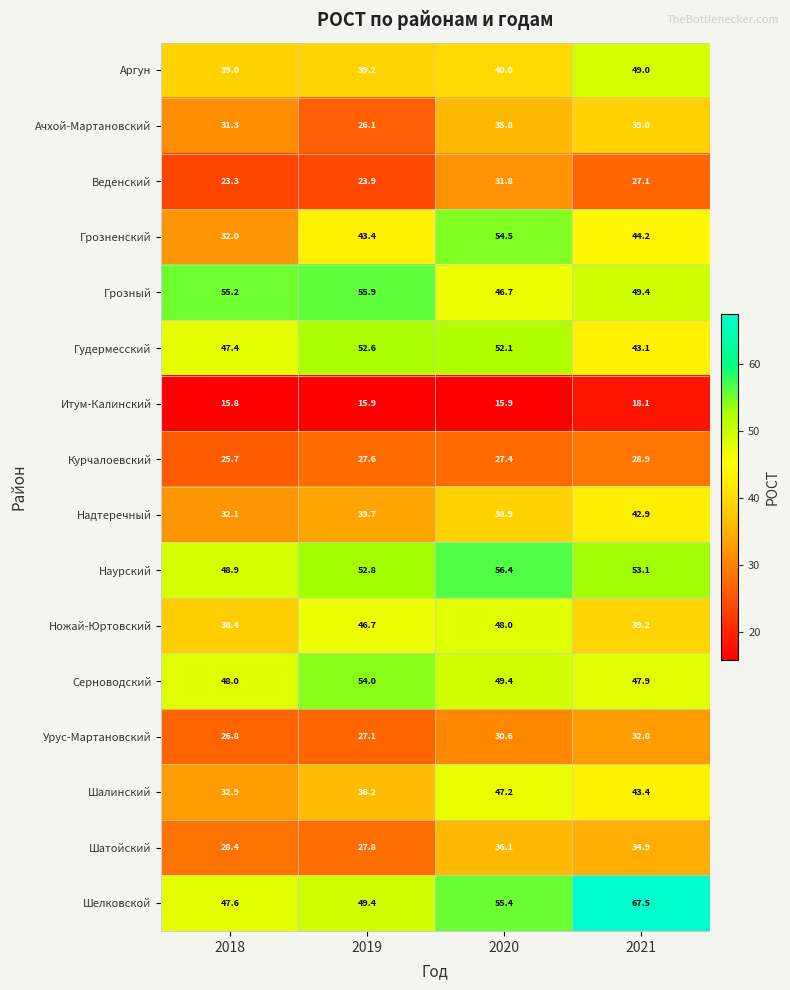

What is the spread (max minus min) of values at 2021?

49.4